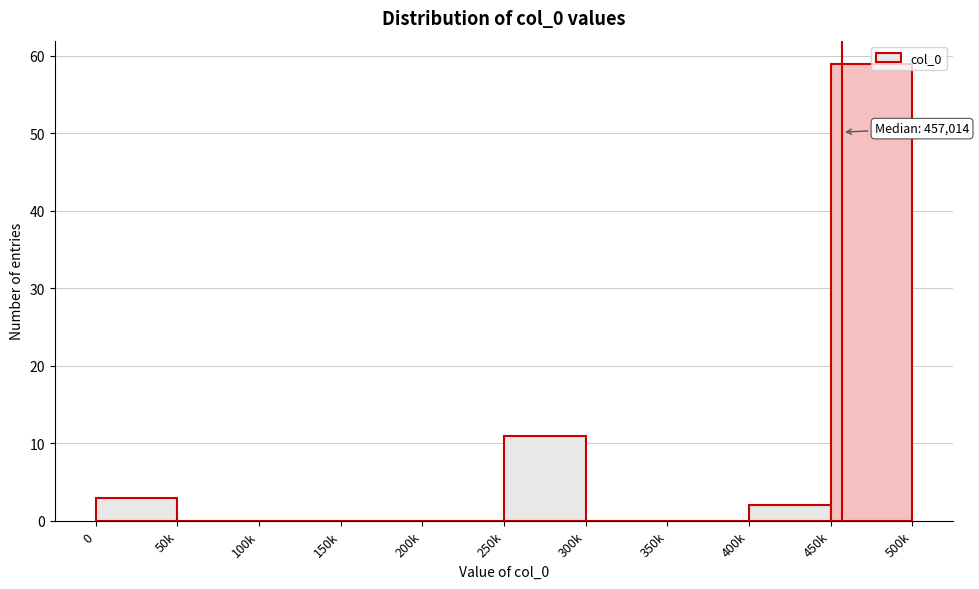

Between 250k and 0, which is larger?

250k